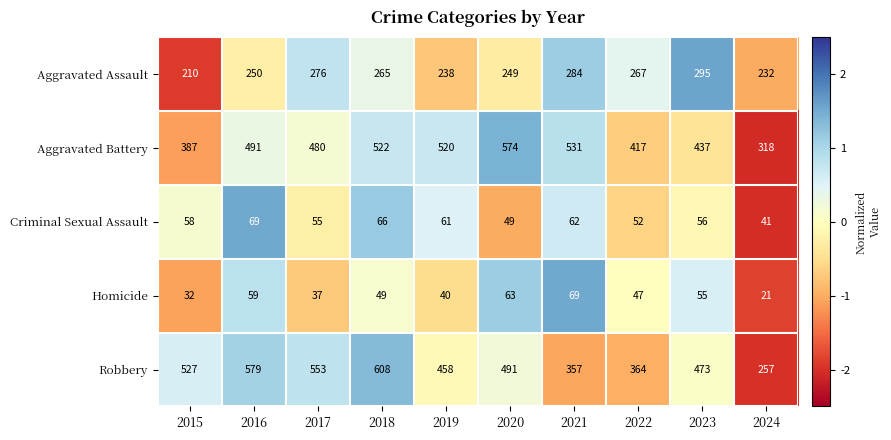

Where is Robbery nearest to the value 432?

2019